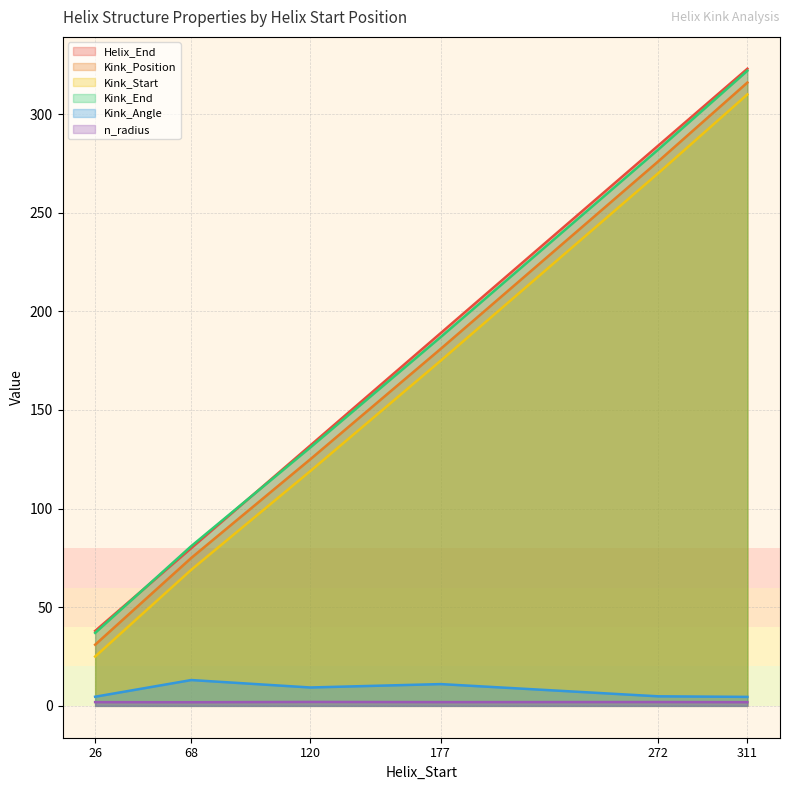

True or false: n_radius and Kink_Start intersect in this chart.

False